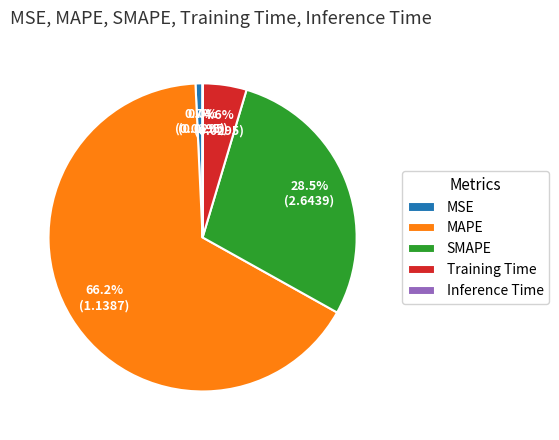

Which category has the biggest portion of the pie?

MAPE